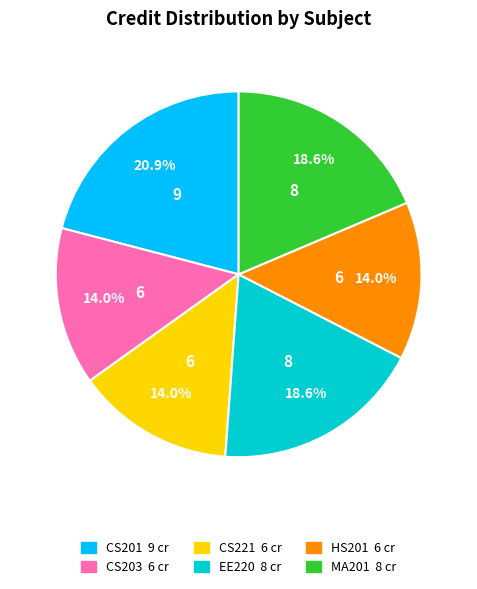

Combined, what portion of the pie is CS221 and EE220?

32.6%